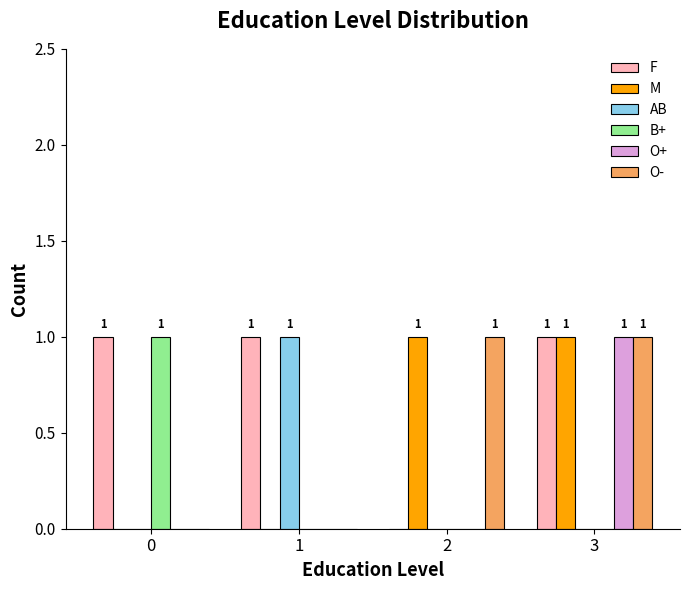

The value of F at 2 is -1. True or false?

False